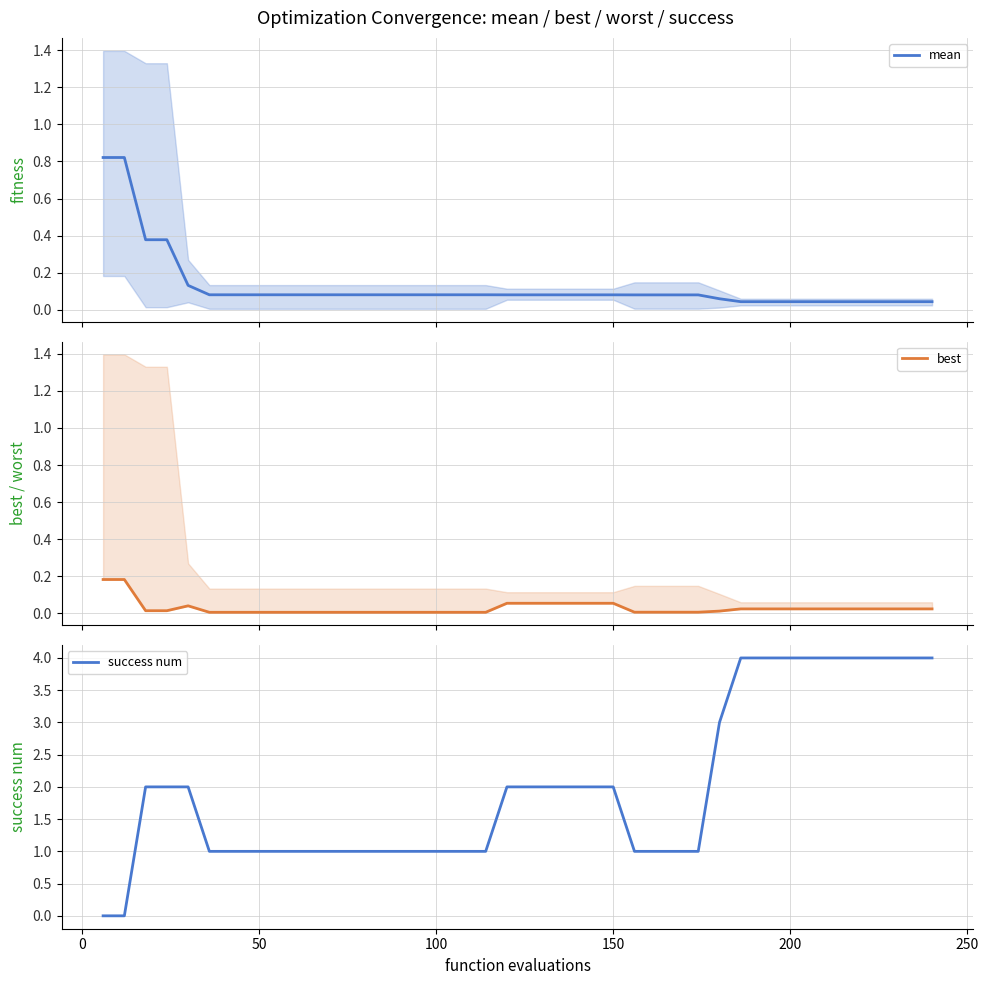

True or false: success num and mean intersect in this chart.

True